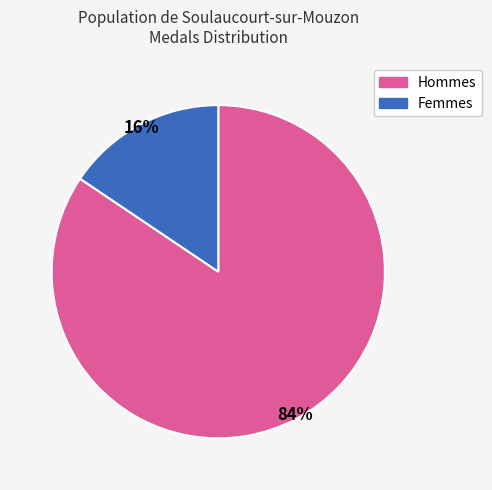

Is there a majority slice in this chart?

Yes